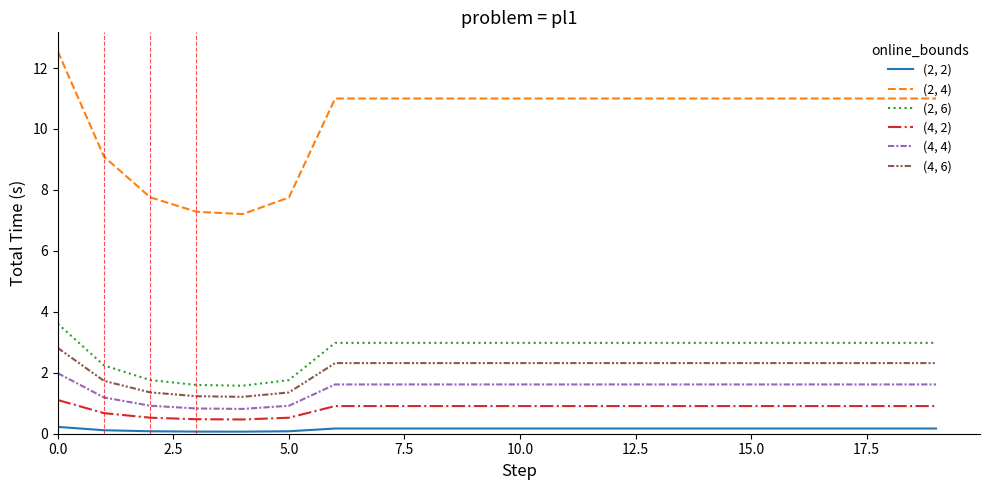

Which series has the largest total across all categories?

(2, 4)